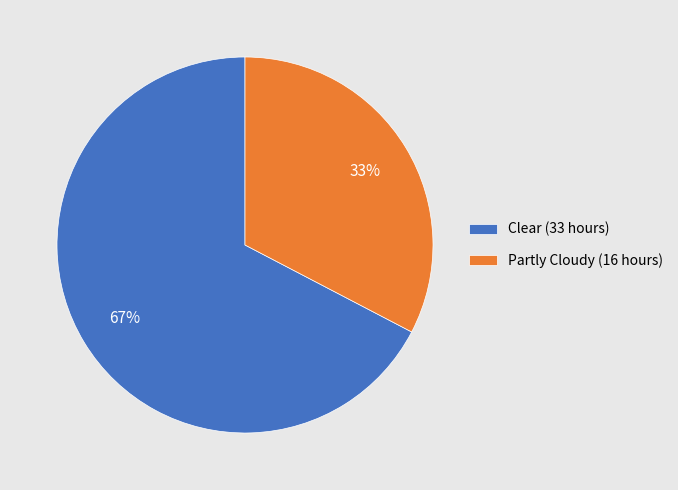

Approximately how many times larger is the value at Partly Cloudy compared to Clear?

0.5